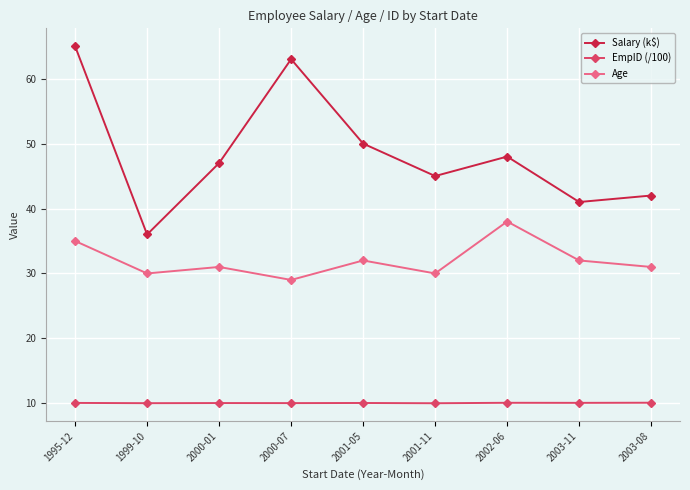

What is the sum of all Salary (k$) values?

437.0